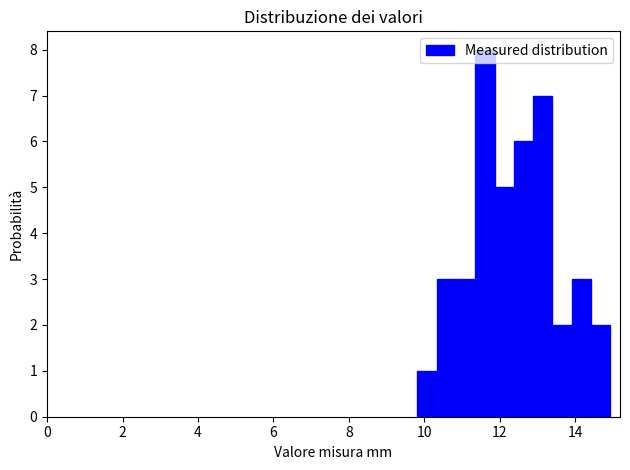

Around what value on the x-axis is the tallest bar? Give the approximate position of its centre, as read against the axis.

11.6